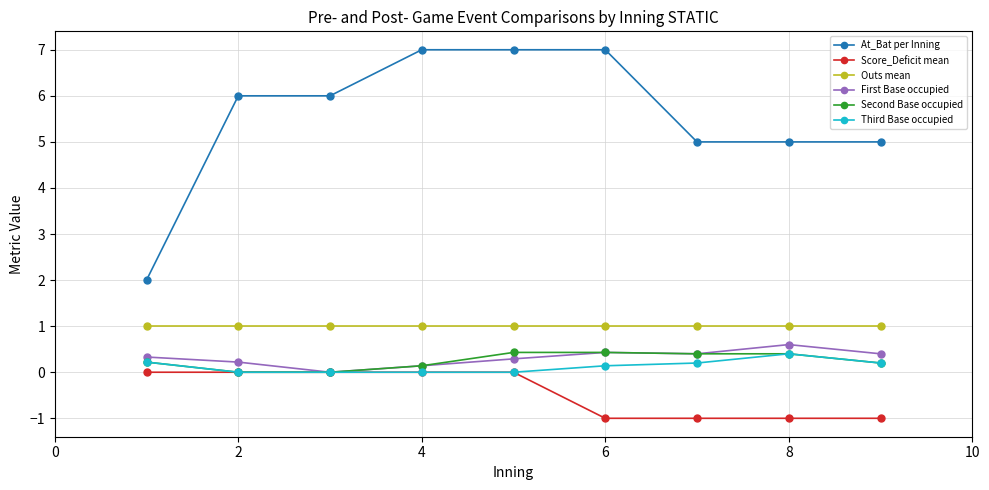

True or false: Outs mean and Score_Deficit mean cross at least once.

False